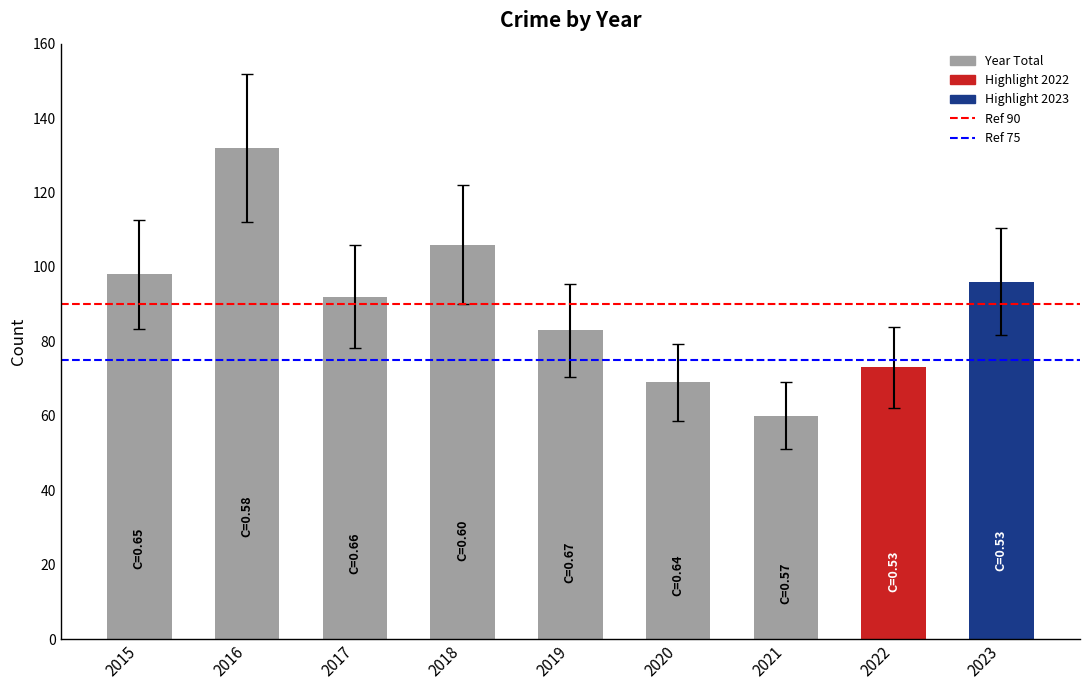

What is the sum of all values?

809